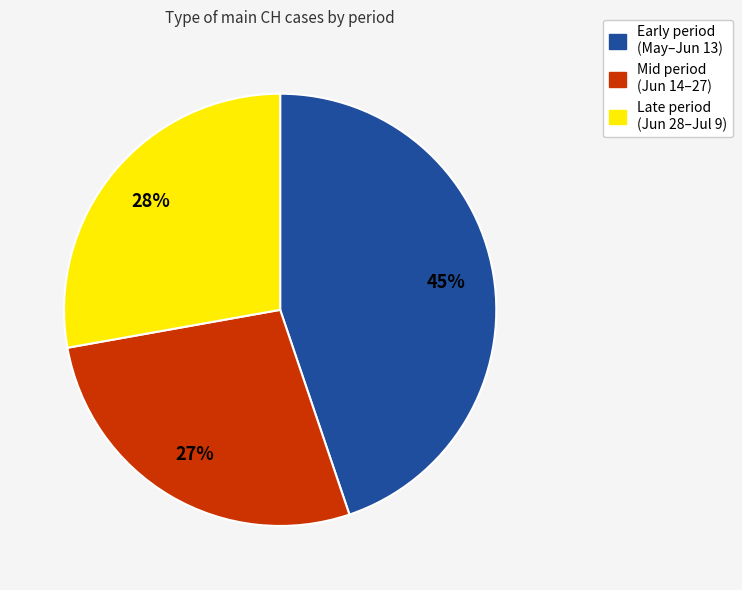

To the nearest percent, what is the average slice percentage?

33%